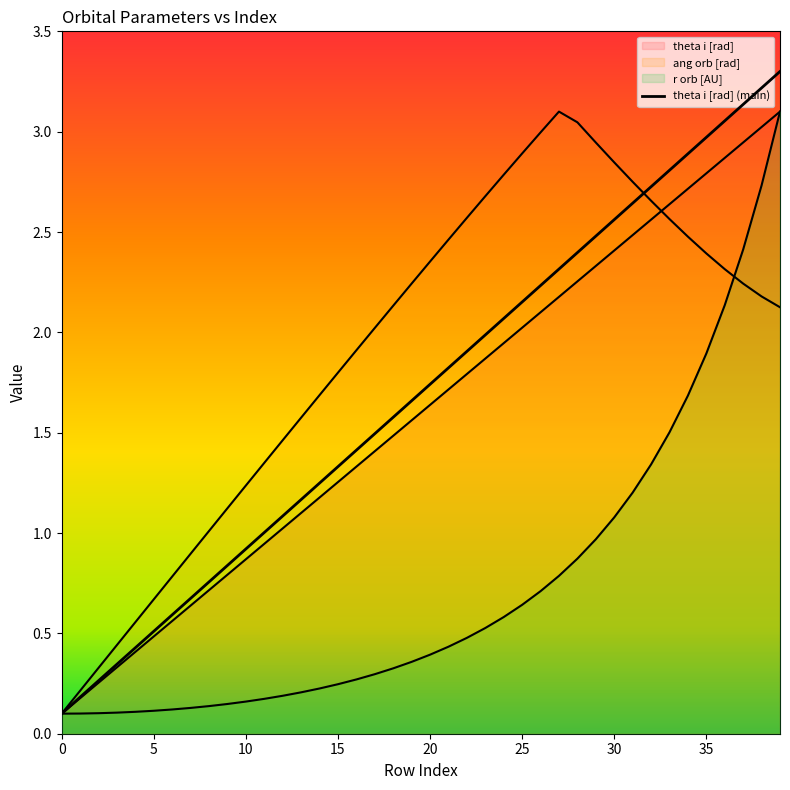

True or false: theta i [rad] has a value of 1.7 at 19.

True